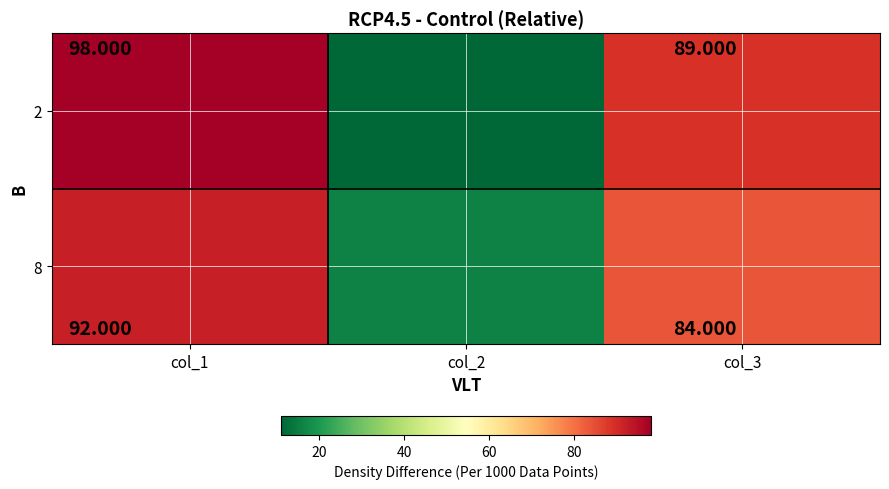

Count the number of categories in the chart.

3